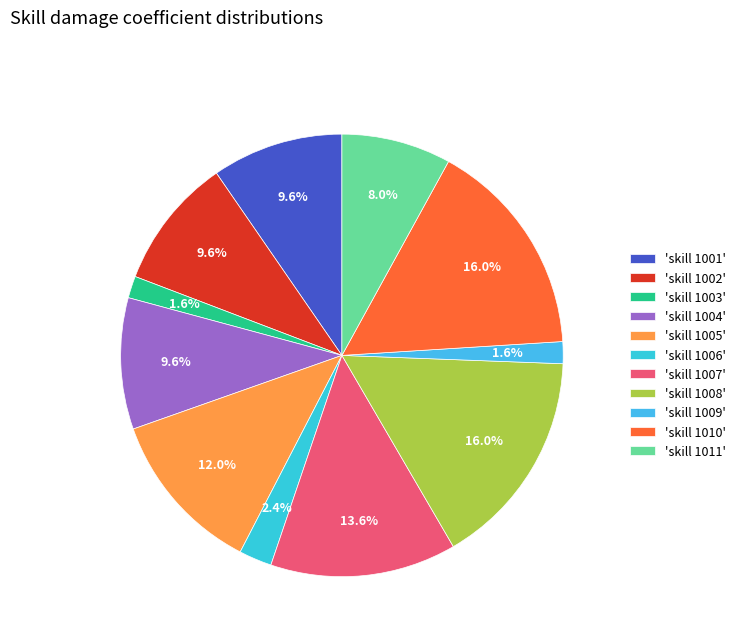

Count the number of slices in the pie.

11